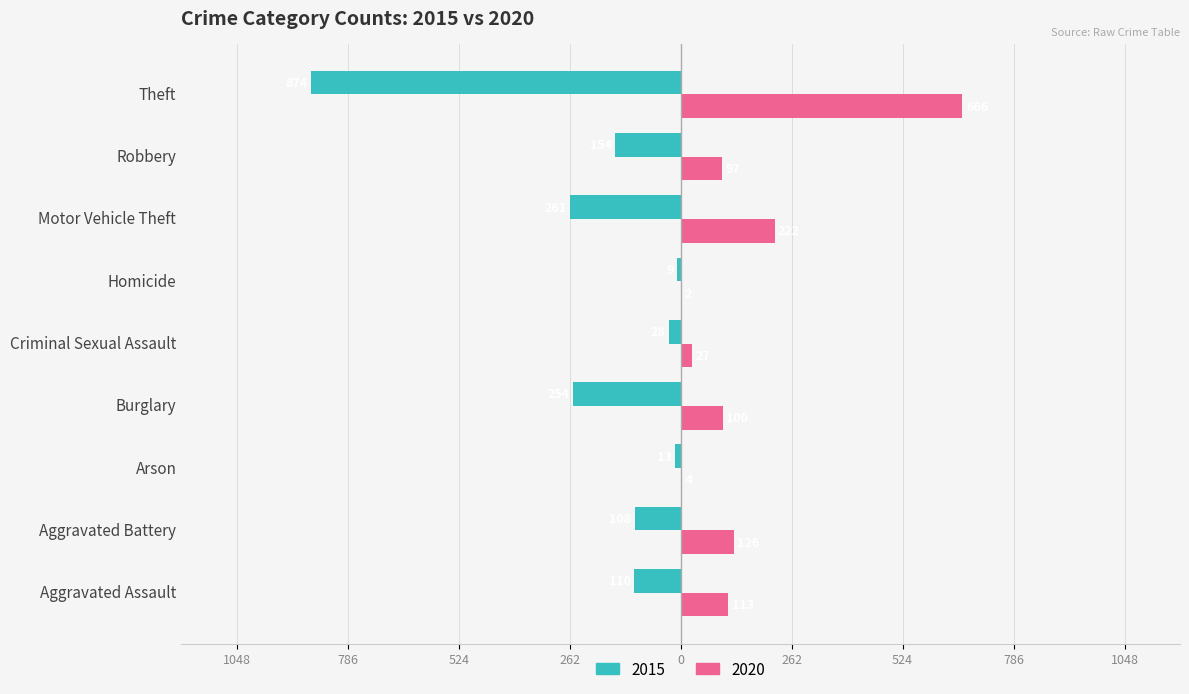

What are all the series names shown in the legend?

2015, 2020